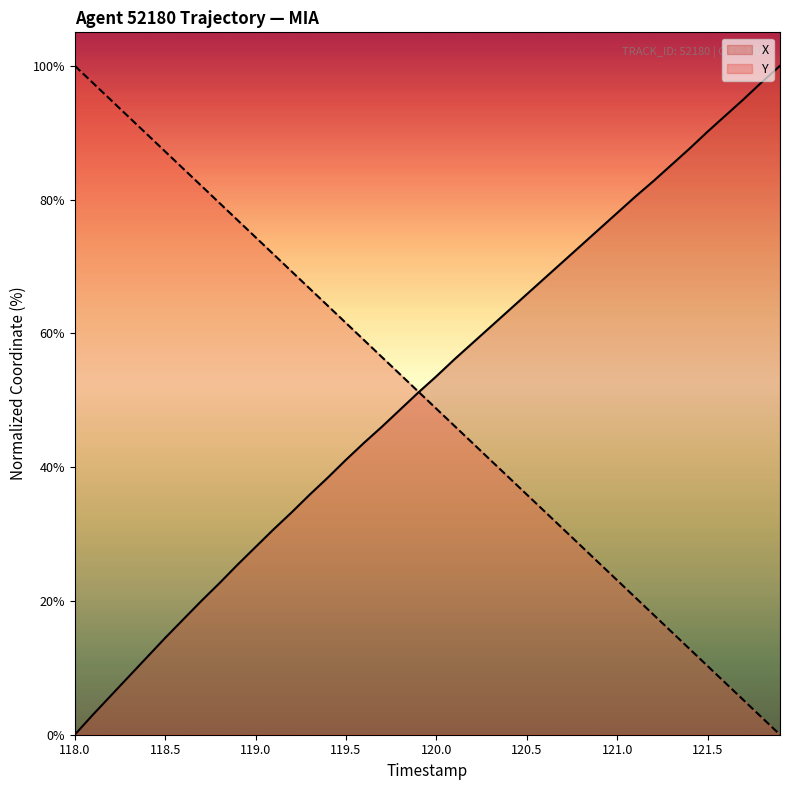

What is the sum of all Y values?

2000.1